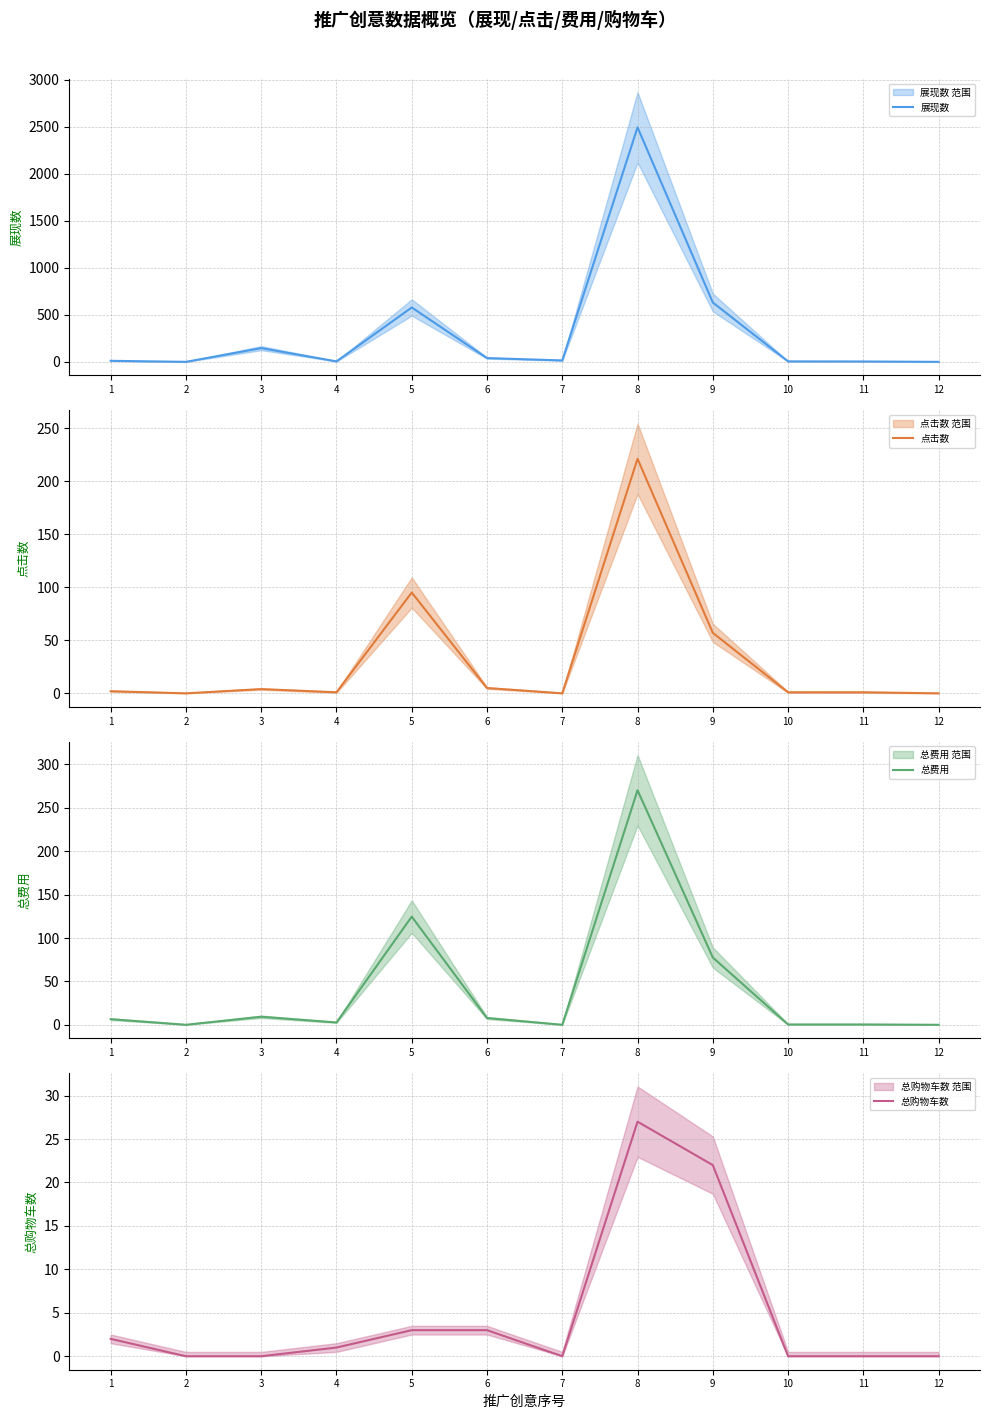

At which category is the sum across all series the highest?

8